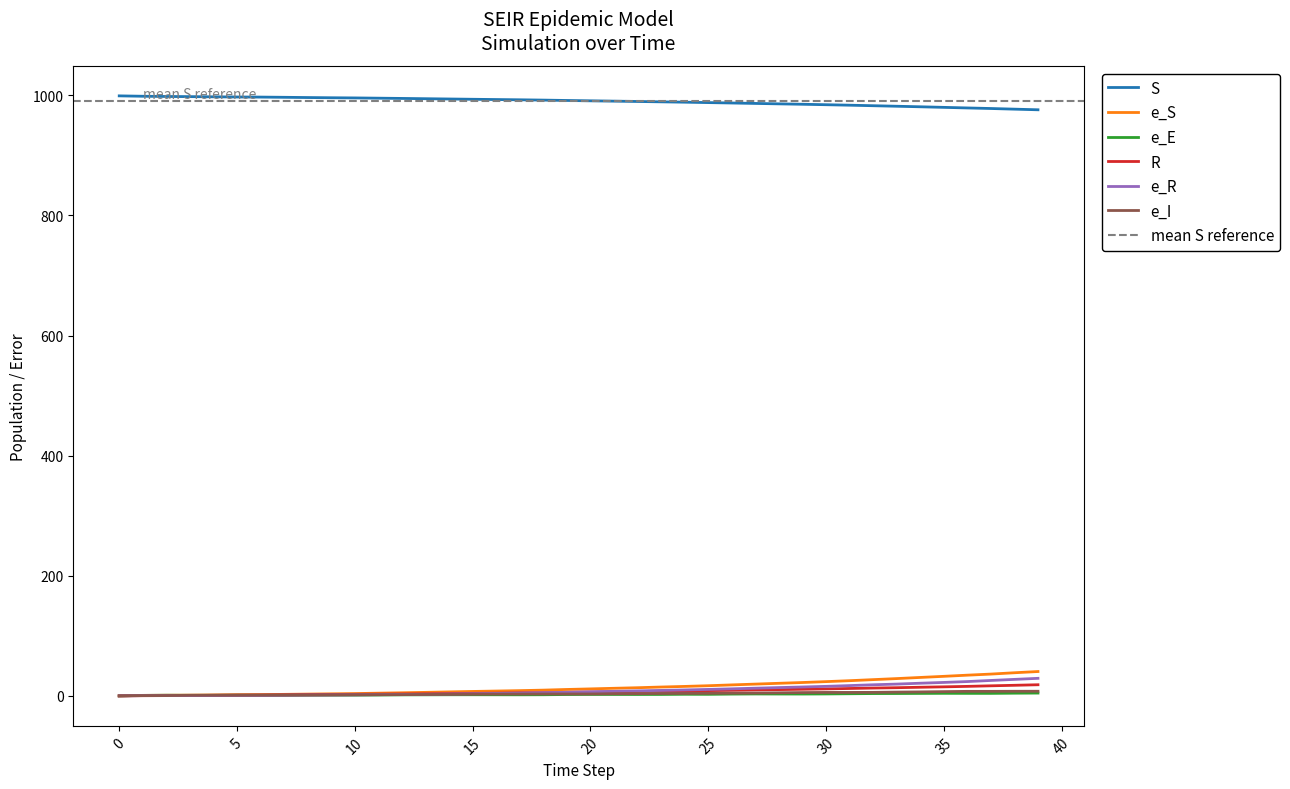

True or false: R and S cross at least once.

False